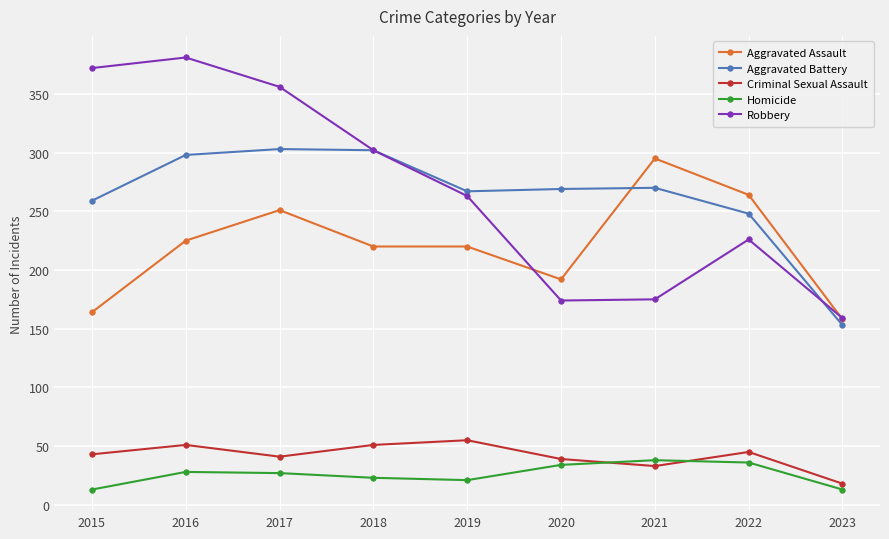

Which series changed the most between 2019 and 2020?

Robbery